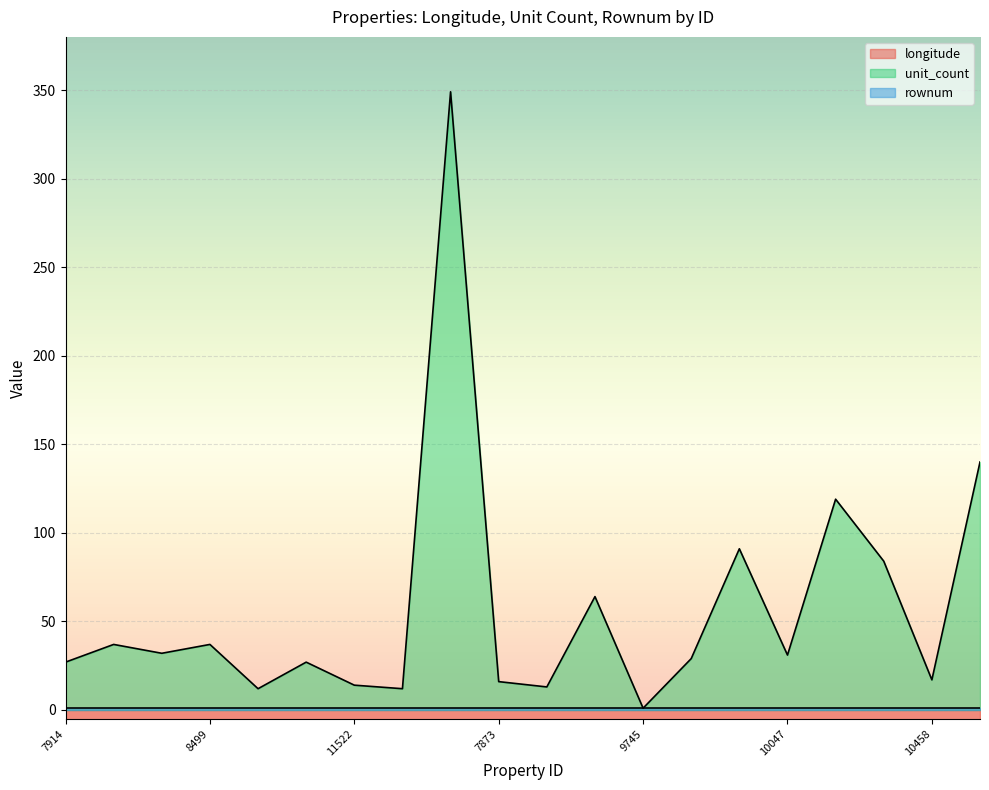

Between 9559 and 7873, which is larger?

7873